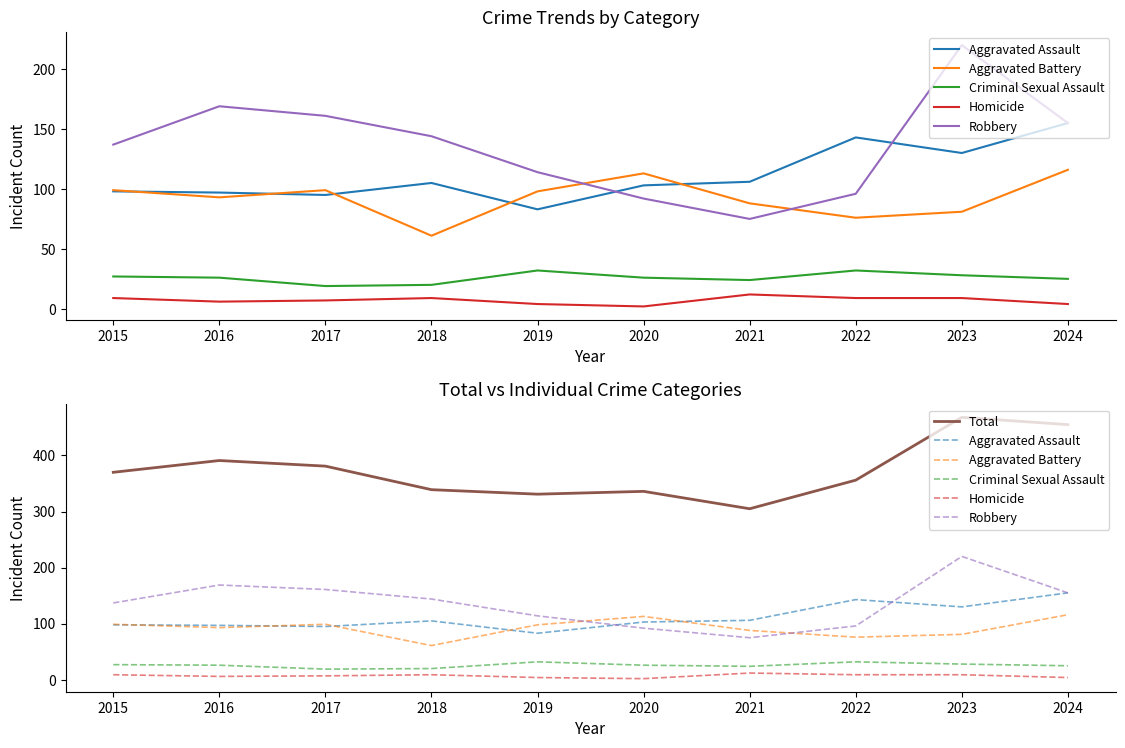

The Criminal Sexual Assault series shows 16 at 2016. True or false?

False